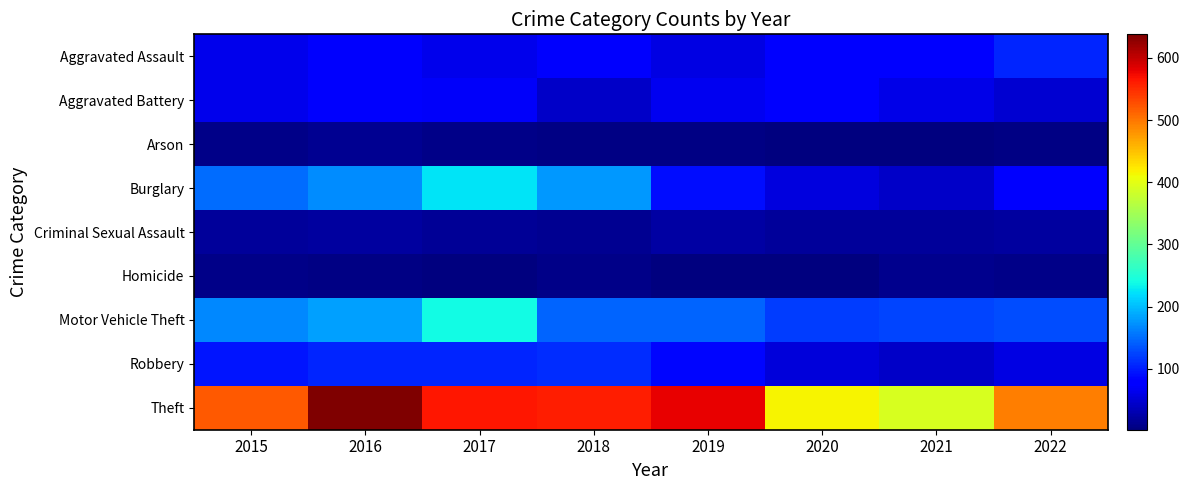

What is the minimum value shown in the chart?

2